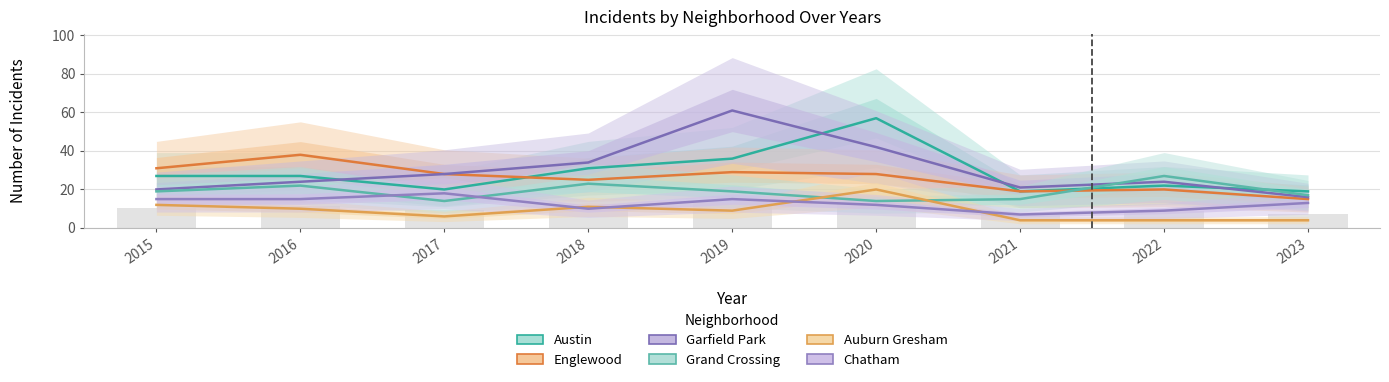

Reading left to right, what are all the values shown in this chart?

Austin: 27	27	20	31	36	57	19	22	19
Englewood: 31	38	28	25	29	28	19	20	15
Garfield Park: 20	24	28	34	61	42	21	24	16
Grand Crossing: 19	22	14	23	19	14	15	27	17
Auburn Gresham: 12	10	6	11	9	20	4	4	4
Chatham: 15	15	18	10	15	12	7	9	13